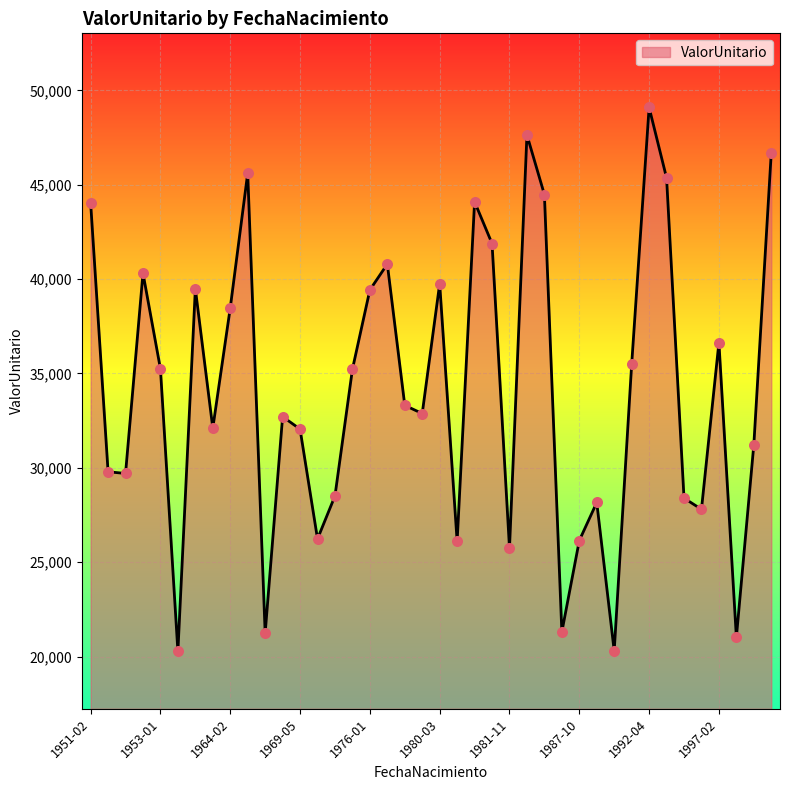

What is the greatest value displayed?

49099.2